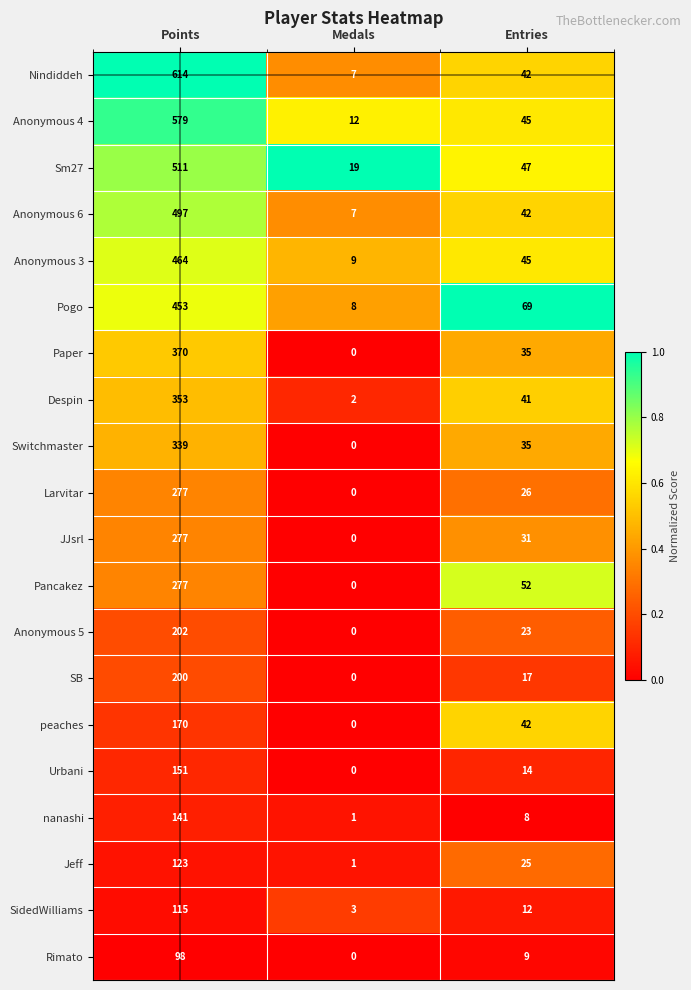

Rank the categories by Sm27 value from lowest to highest.

Medals, Entries, Points